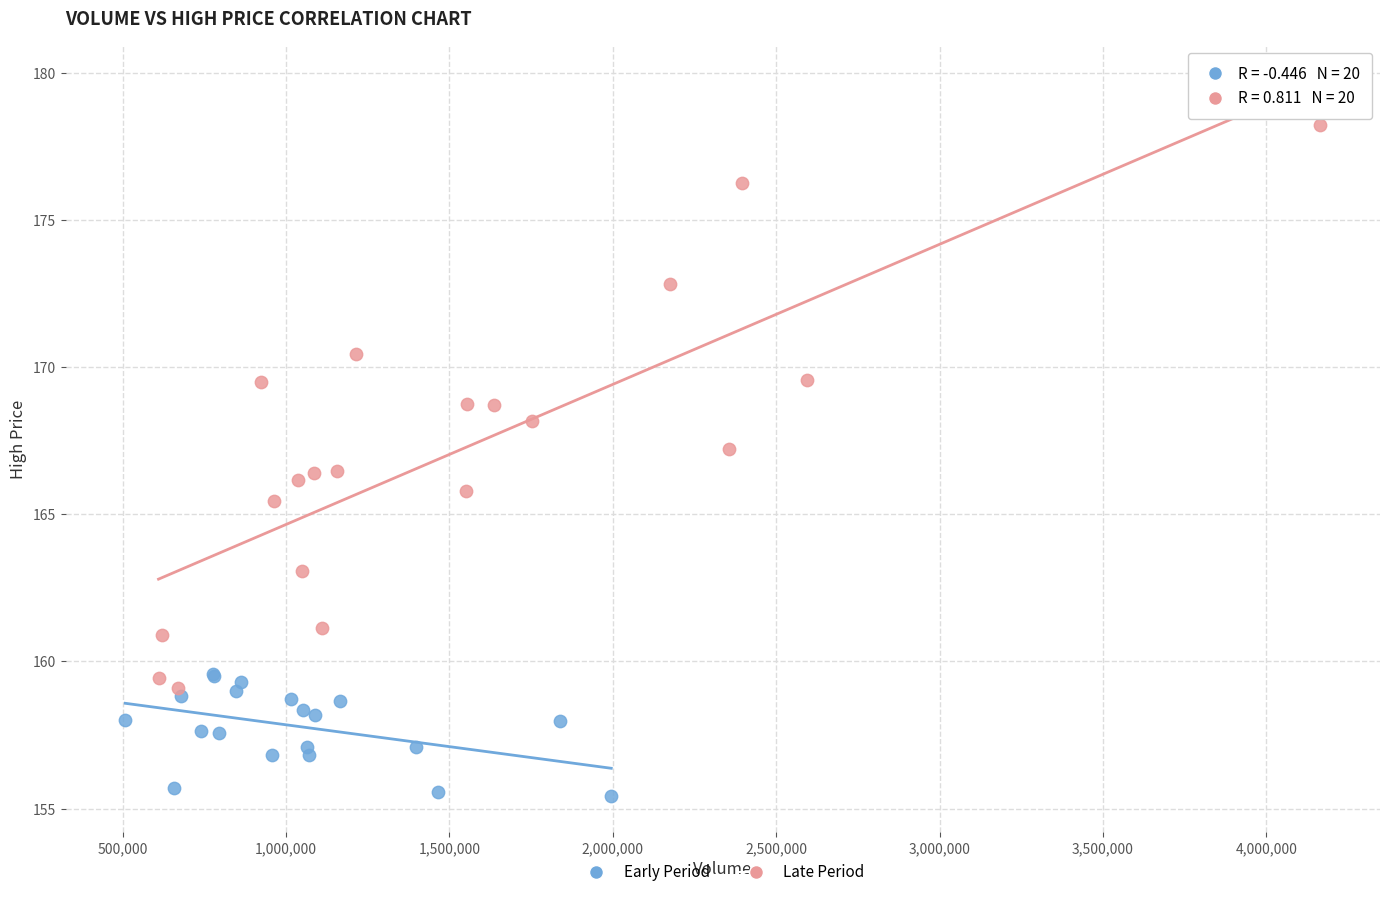

What are all the series names shown in the legend?

Early Period, Late Period